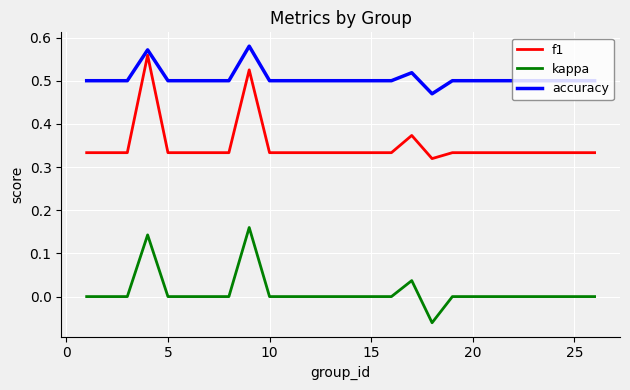

At how many categories does at least one series exceed 0?

25